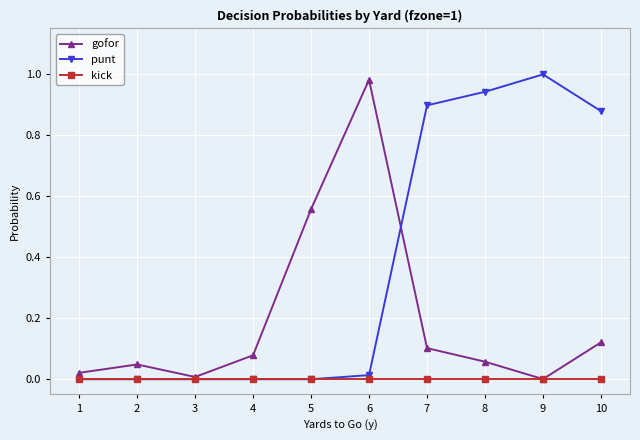

Rank the series by their average value, from lowest to highest.

kick, gofor, punt